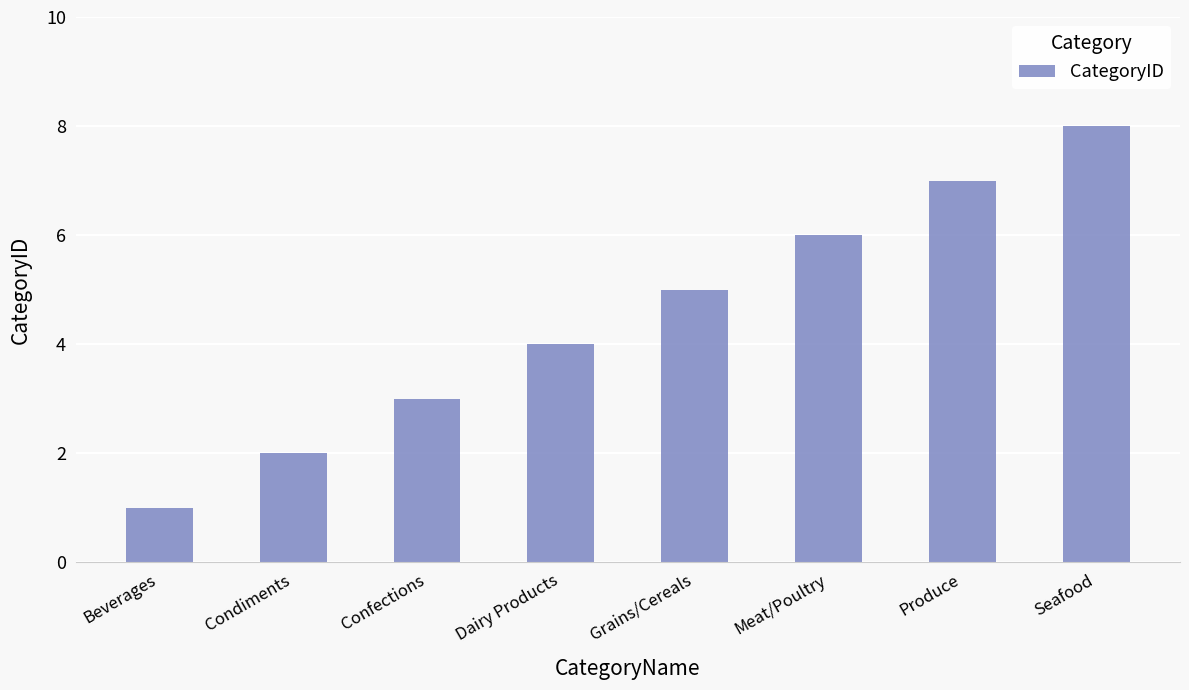

What is the difference between the second highest and second lowest values?

5